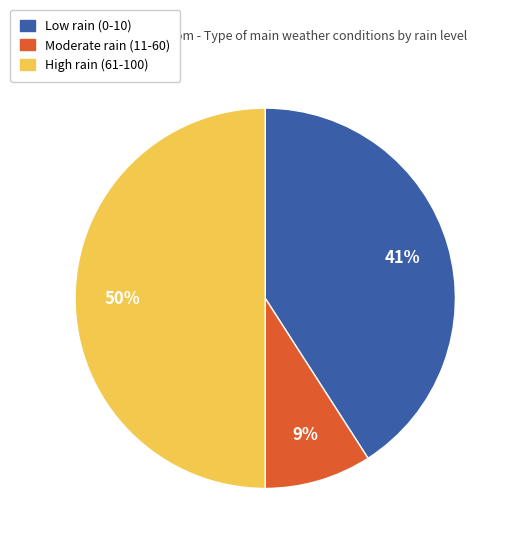

How many slices are in this pie chart?

3